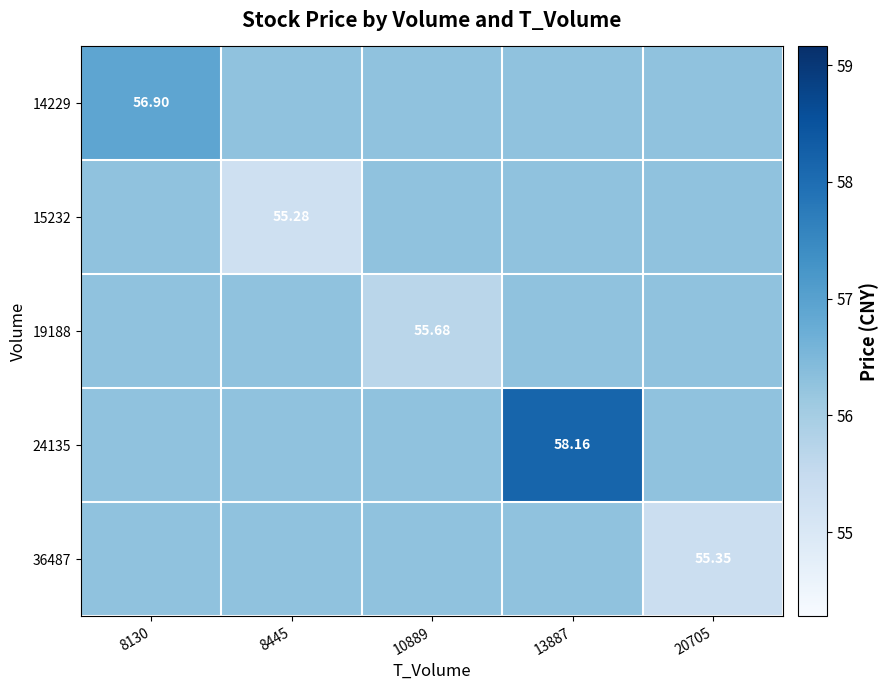

How many distinct data groups are displayed?

5